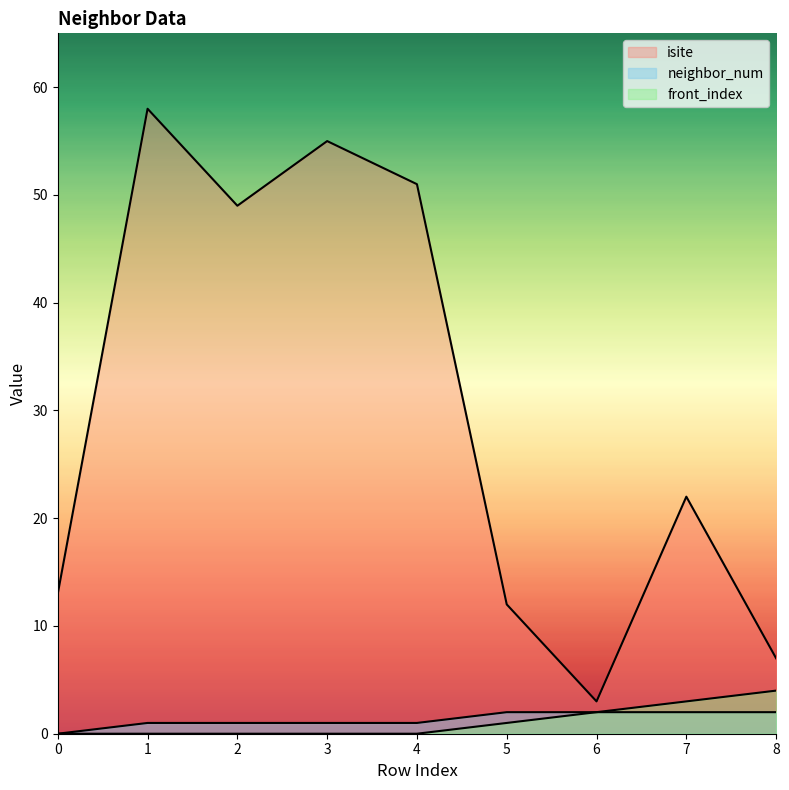

What is the difference between the highest and lowest values at 8?

5